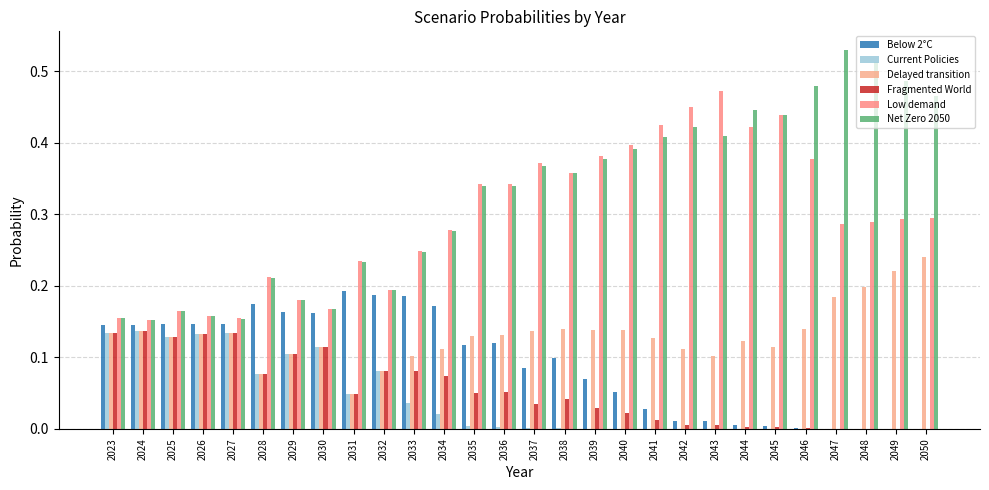

How many data points does each series have?

28